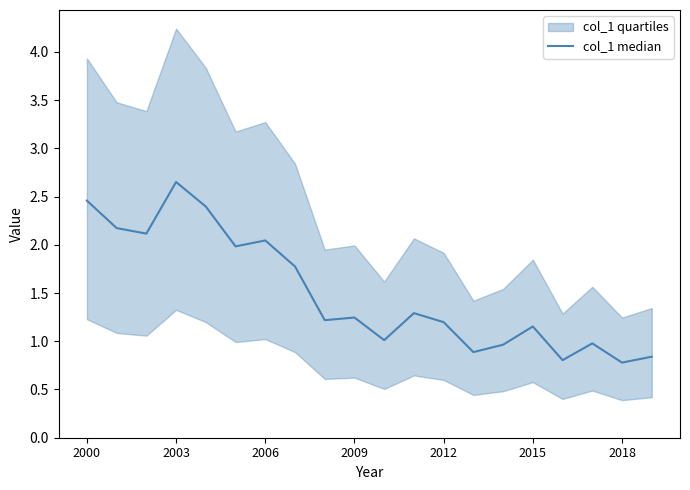

What is the greatest value displayed?

2.7